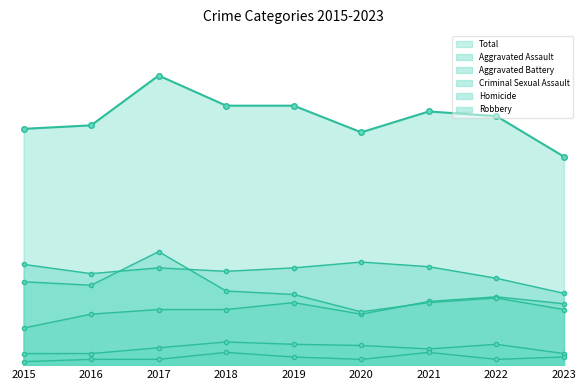

What are all the series names shown in the legend?

Aggravated Assault, Aggravated Battery, Criminal Sexual Assault, Homicide, Robbery, Total